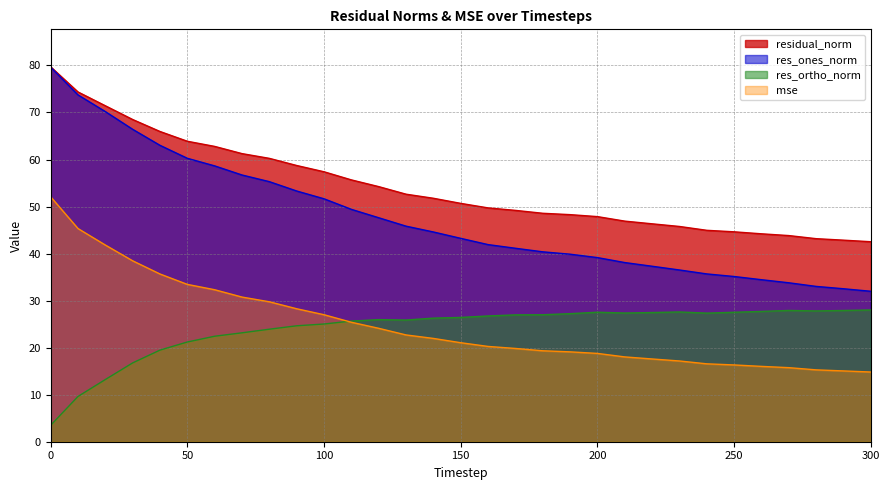

Reading left to right, what are all the values shown in this chart?

mse: 0=52.1	10=45.3	20=41.8	30=38.5	40=35.7	50=33.4	60=32.3	70=30.8	80=29.8	90=28.3	100=27.0	110=25.4	120=24.1	130=22.7	140=22.0	150=21.0	160=20.3	170=19.8	180=19.3	190=19.1	200=18.8	210=18.0	220=17.6	230=17.2	240=16.6	250=16.3	260=16.0	270=15.7	280=15.3	290=15.1	300=14.8
res_ones_norm: 0=79.6	10=73.7	20=70.2	30=66.4	40=63.0	50=60.3	60=58.6	70=56.7	80=55.3	90=53.3	100=51.6	110=49.4	120=47.6	130=45.8	140=44.6	150=43.2	160=41.9	170=41.1	180=40.4	190=39.9	200=39.1	210=38.1	220=37.3	230=36.5	240=35.7	250=35.1	260=34.4	270=33.8	280=33.0	290=32.5	300=32.0
res_ortho_norm: 0=3.5	10=9.6	20=13.2	30=16.8	40=19.5	50=21.2	60=22.4	70=23.2	80=23.9	90=24.6	100=25.0	110=25.7	120=26.0	130=25.9	140=26.3	150=26.4	160=26.7	170=27.0	180=27.0	190=27.2	200=27.5	210=27.4	220=27.5	230=27.6	240=27.3	250=27.5	260=27.7	270=27.9	280=27.8	290=27.9	300=28.0
residual_norm: 0=79.7	10=74.4	20=71.4	30=68.5	40=66.0	50=63.9	60=62.8	70=61.3	80=60.2	90=58.7	100=57.4	110=55.7	120=54.2	130=52.6	140=51.8	150=50.7	160=49.7	170=49.2	180=48.6	190=48.3	200=47.9	210=46.9	220=46.3	230=45.8	240=44.9	250=44.6	260=44.2	270=43.8	280=43.2	290=42.9	300=42.5